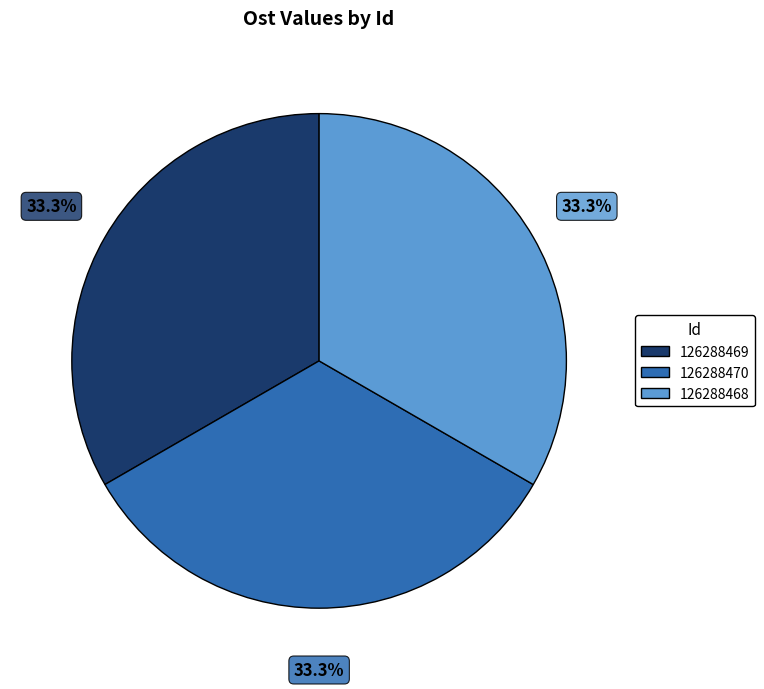

How many segments does this pie chart have?

3